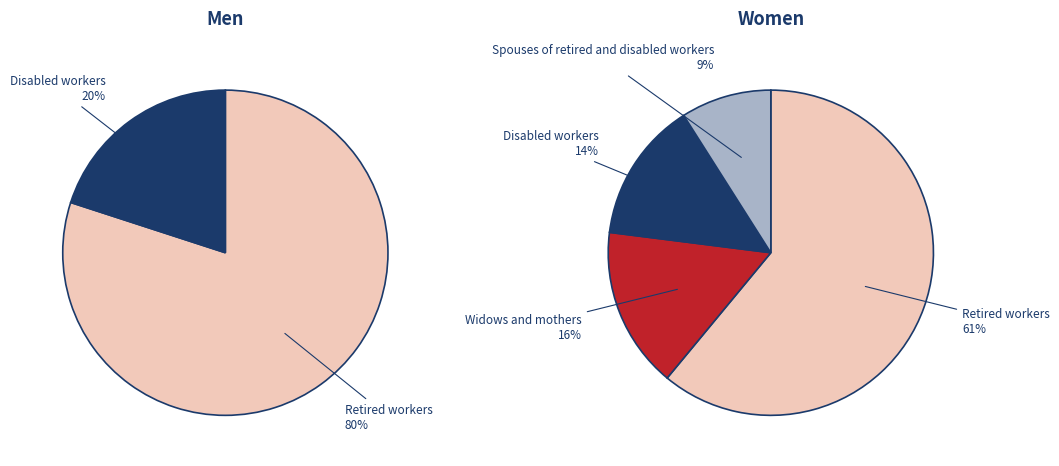

Is 2 the majority of the pie?

No